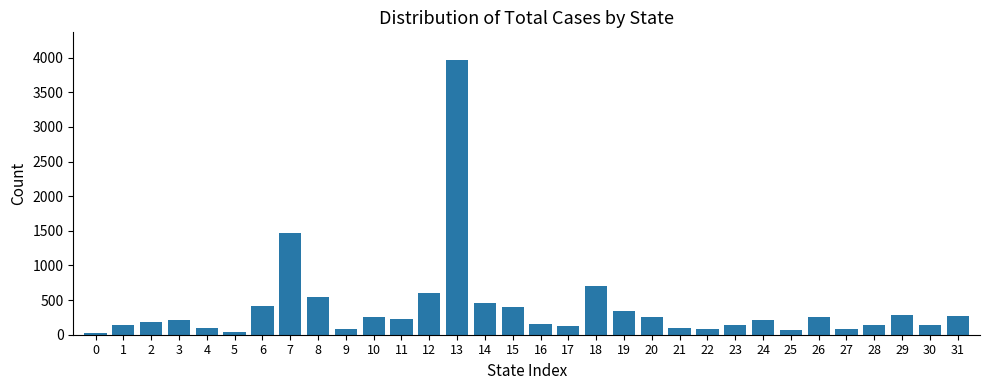

What is the difference between the maximum and minimum values?

3939